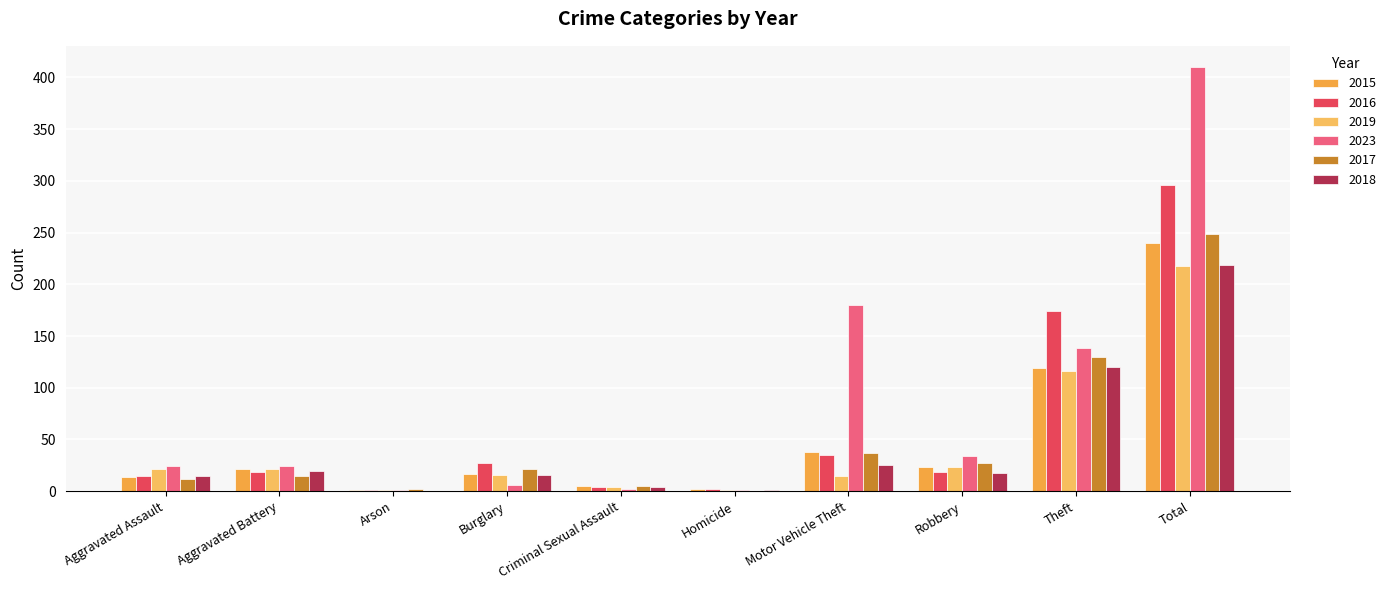

Are the bars horizontal?

No